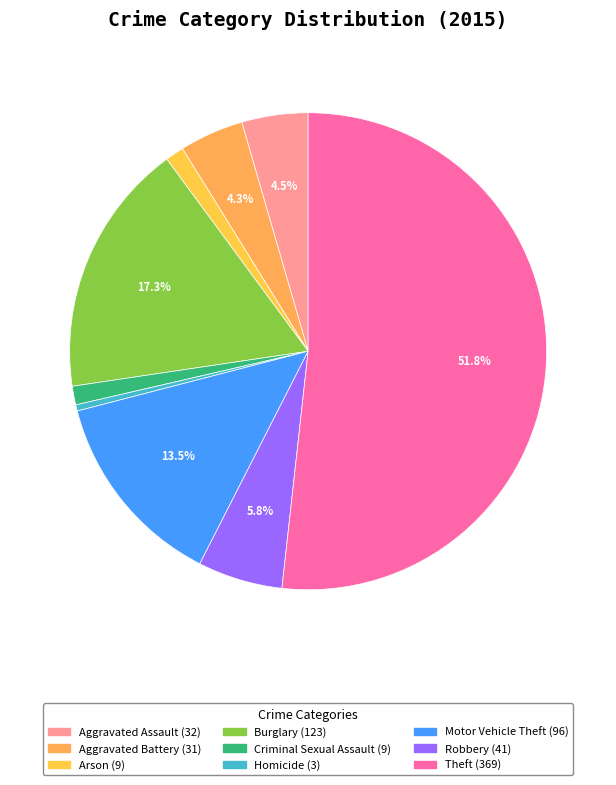

Between Robbery and Homicide, which is larger?

Robbery